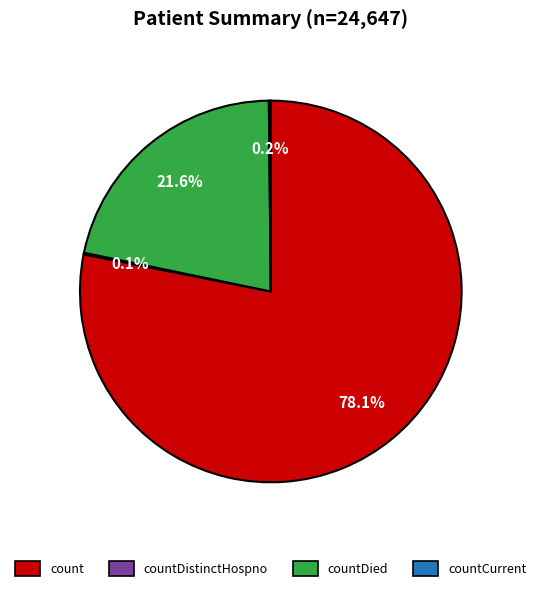

Between countDied and count, which is larger?

count